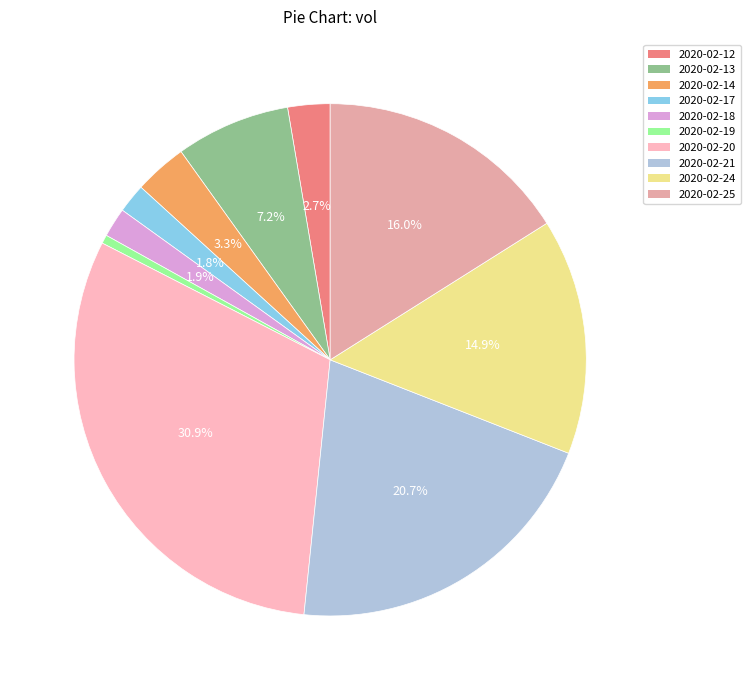

Combined, what portion of the pie is 2020-02-18 and 2020-02-14?

5.2%